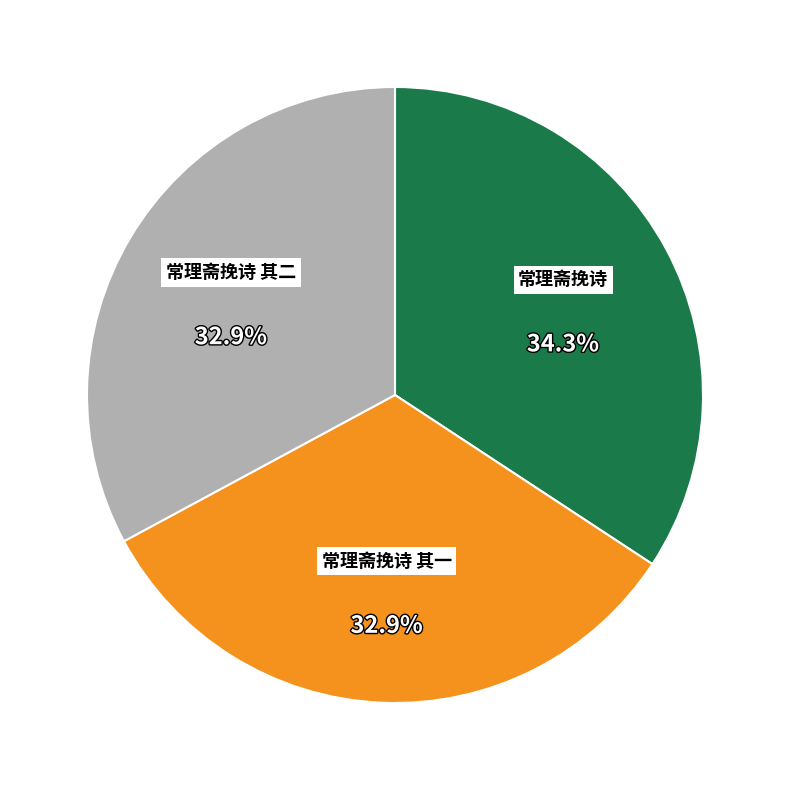

Which category has the biggest portion of the pie?

常理斋挽诗